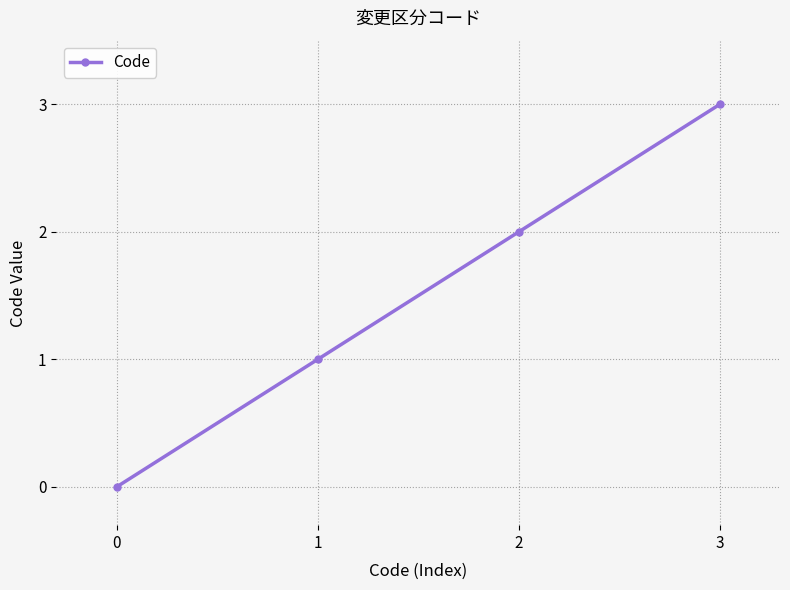

What is the sum of all values?

6